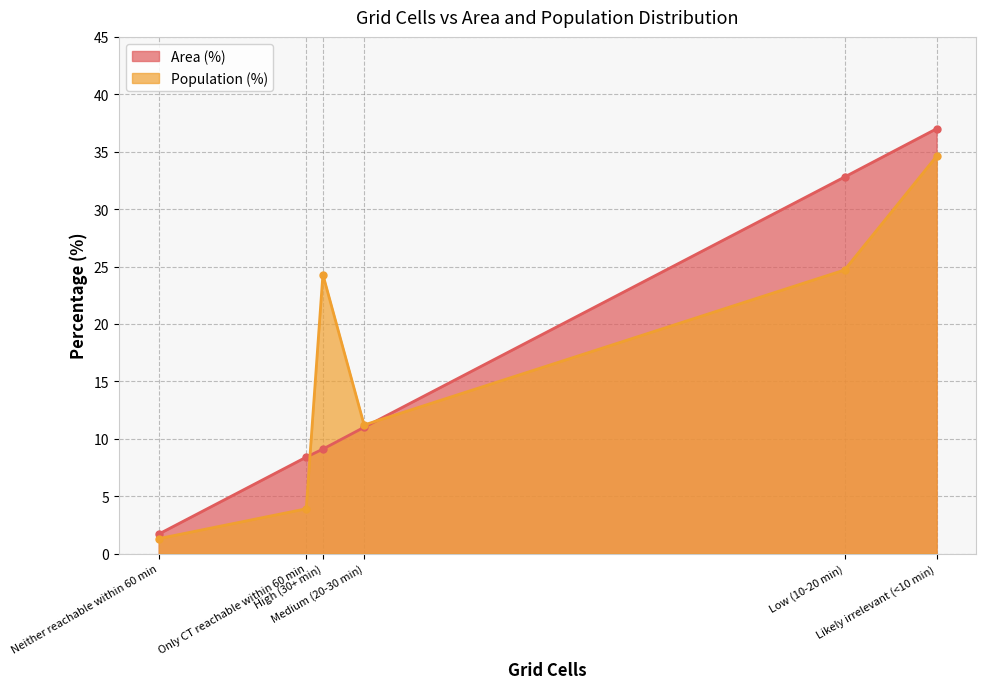

What is the maximum value for Population (%)?

34.6